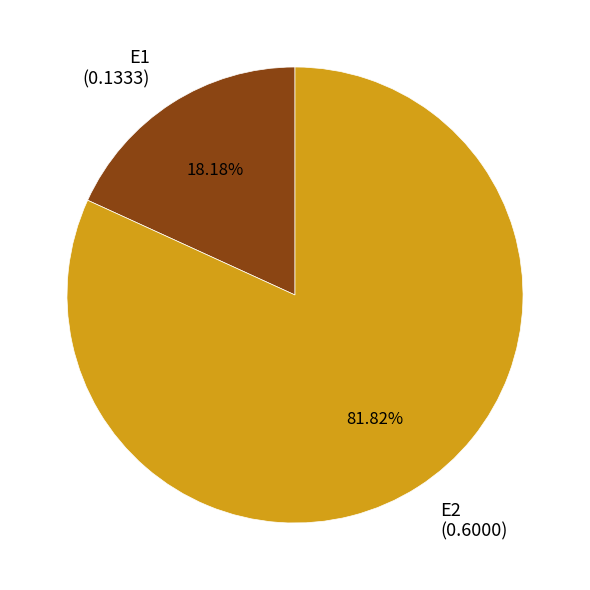

To the nearest percent, what is the difference between the largest and smallest slice percentages?

64%